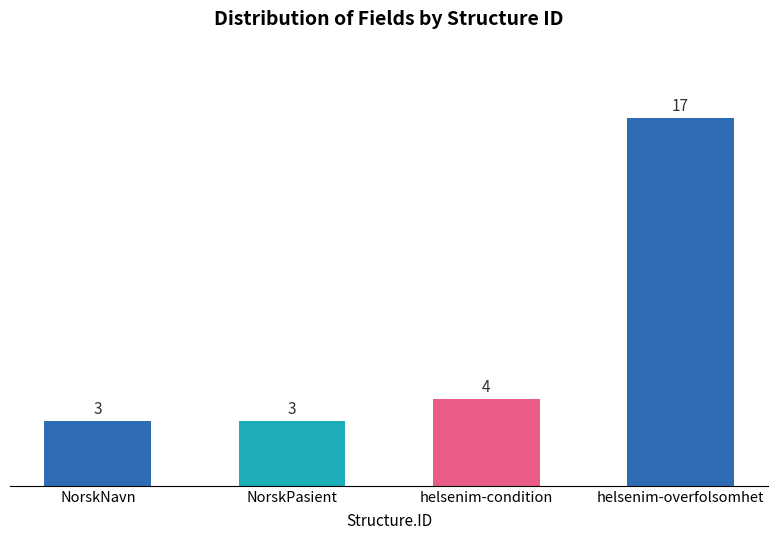

At which category does the chart reach its peak across all series?

helsenim-overfolsomhet